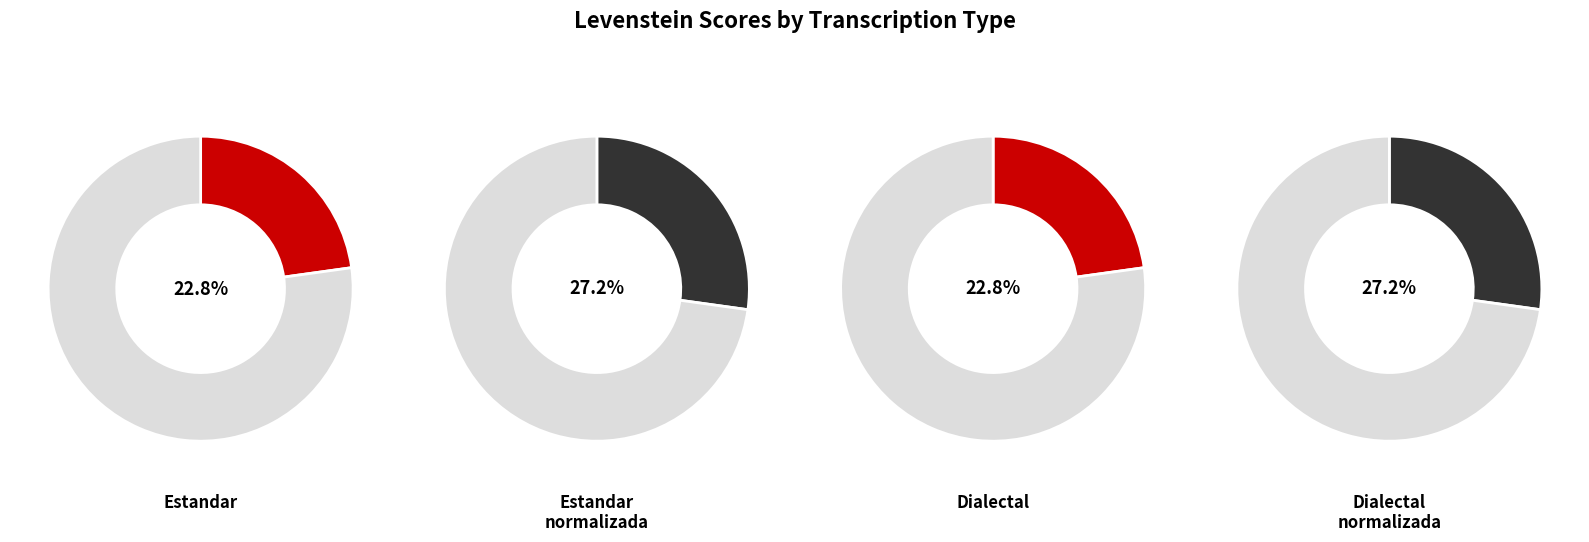

To the nearest percent, what is the difference between the largest and smallest slice percentages?

4%